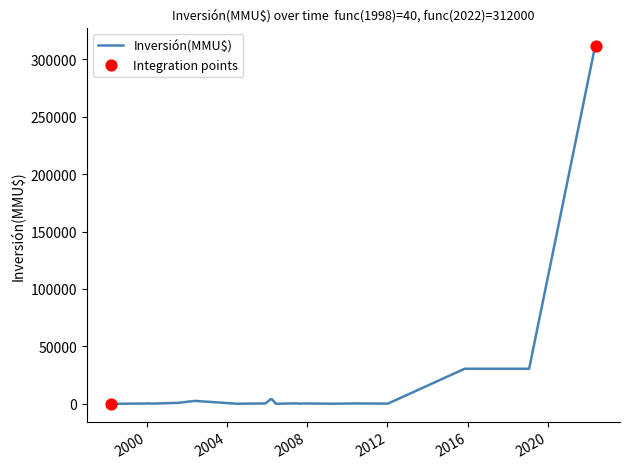

What is the maximum value shown in the chart?

312000